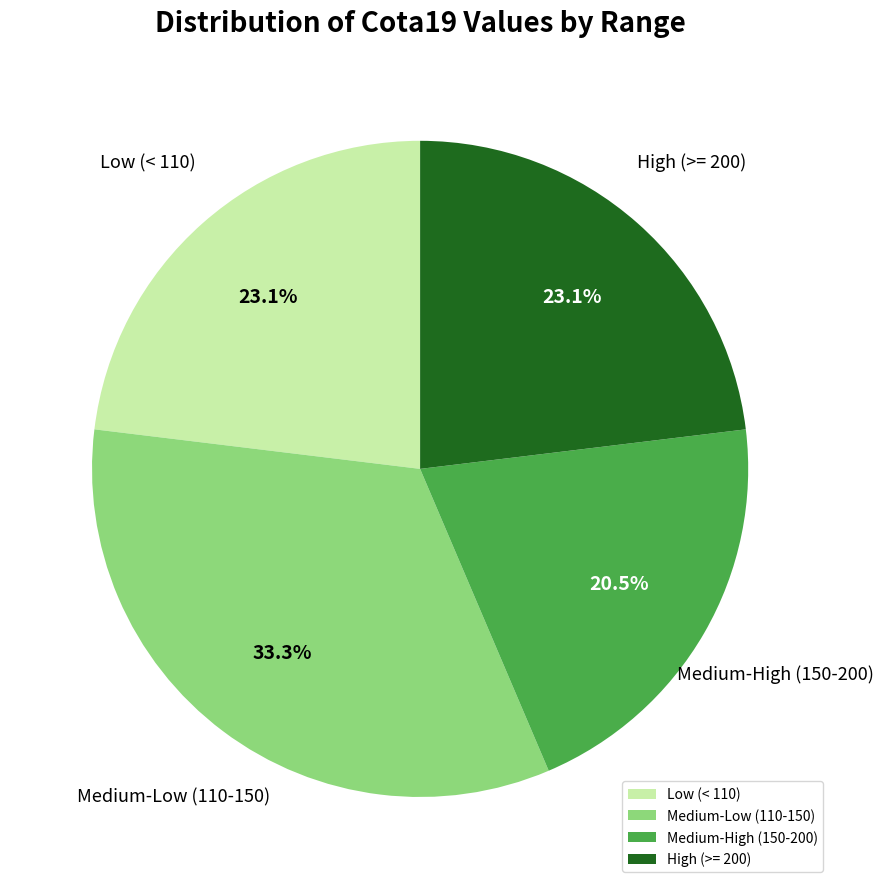

What percentage do Medium-High (150-200) and Medium-Low (110-150) together represent?

53.8%